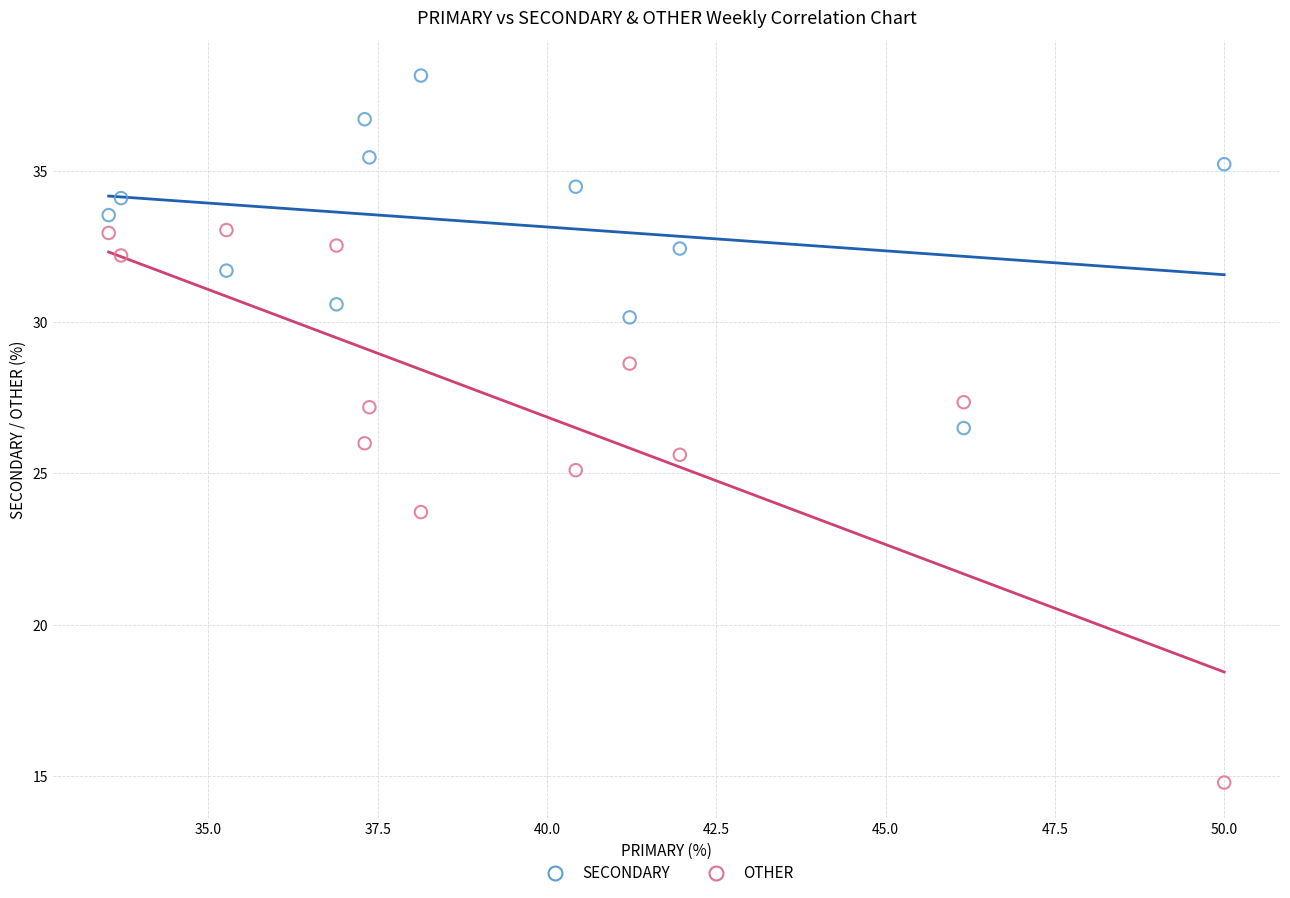

Across all data points, what is the range of Y values (max minus min)?

23.4